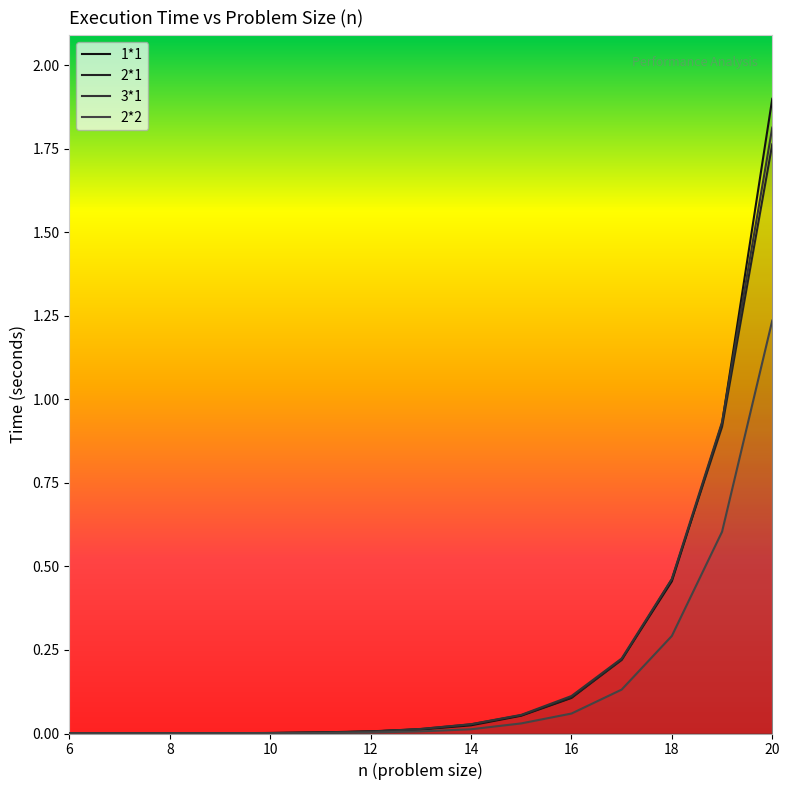

True or false: 1*1 has a value of 0.0 at 18.

False